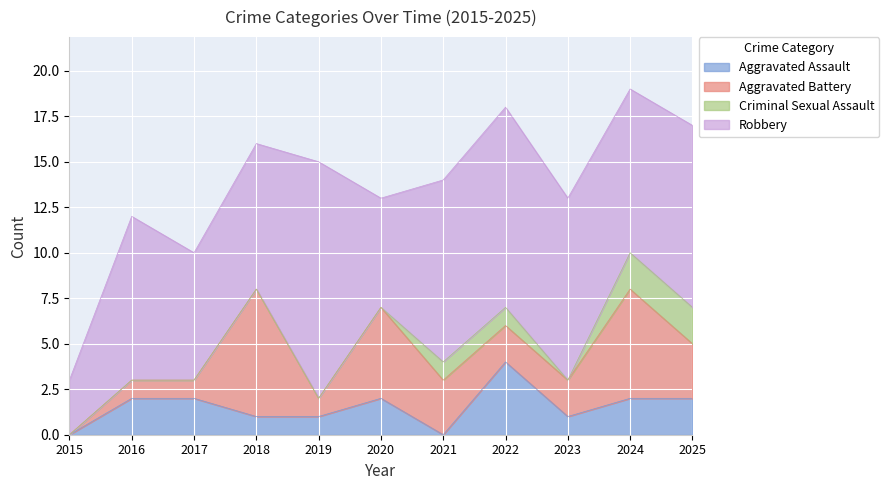

True or false: Aggravated Assault has a value of 4 at 2022.

True